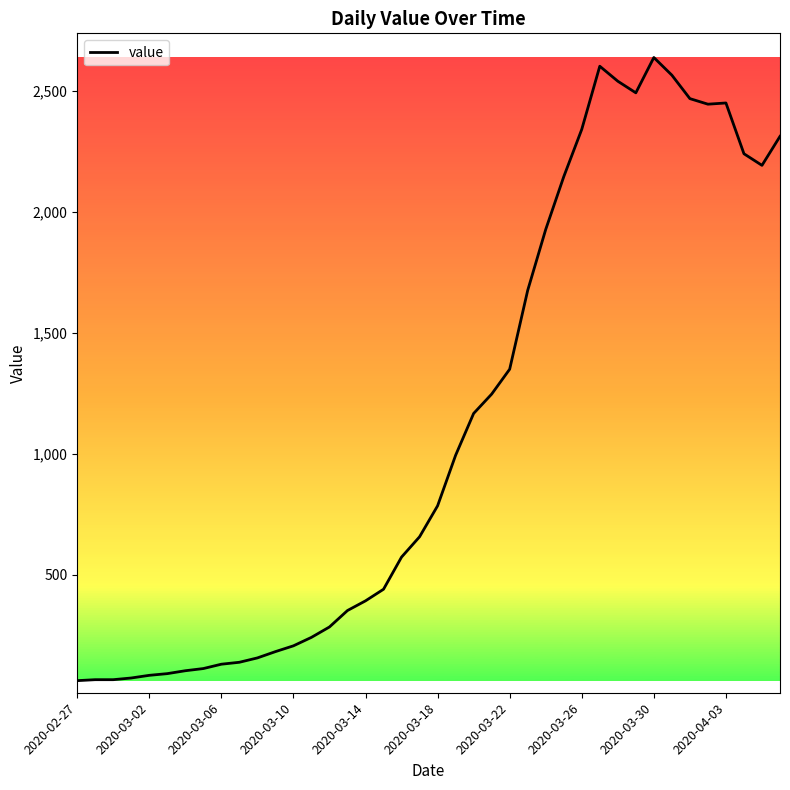

What is the difference between the maximum and minimum values?

2577